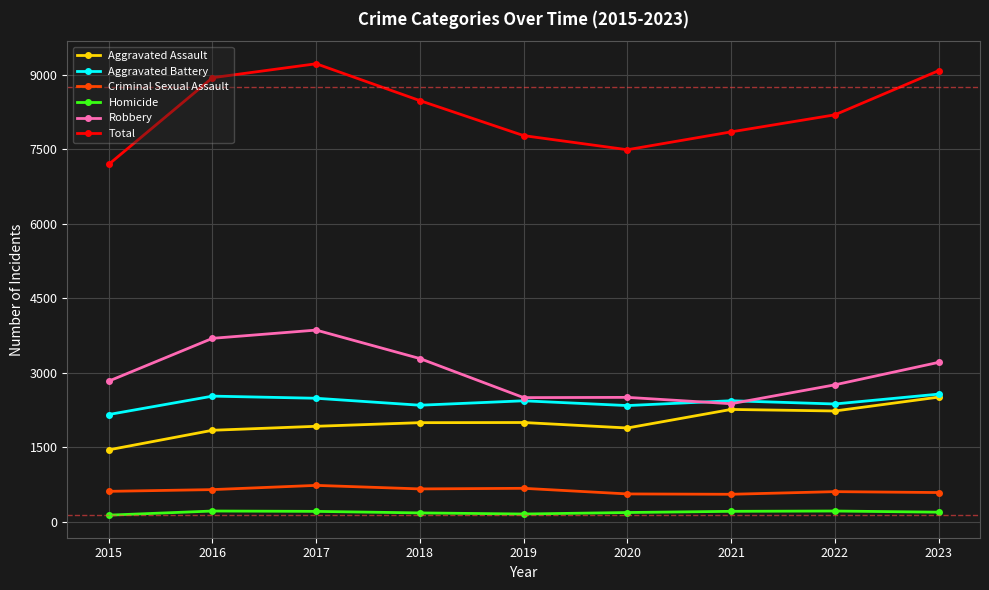

The Aggravated Assault series shows 3224 at 2020. True or false?

False